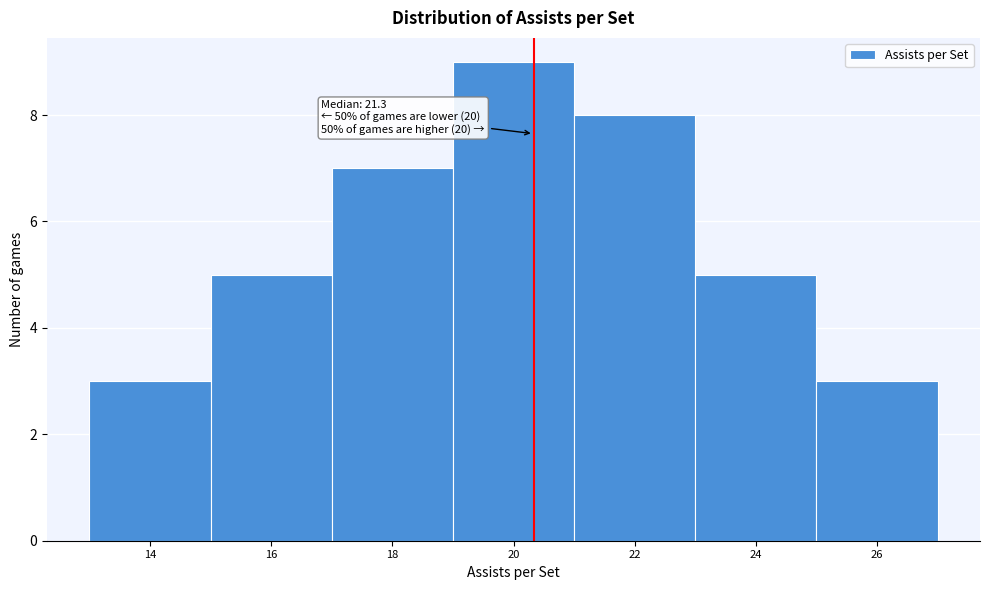

Reading right to left, extract all data points from this chart.

3	5	8	9	7	5	3